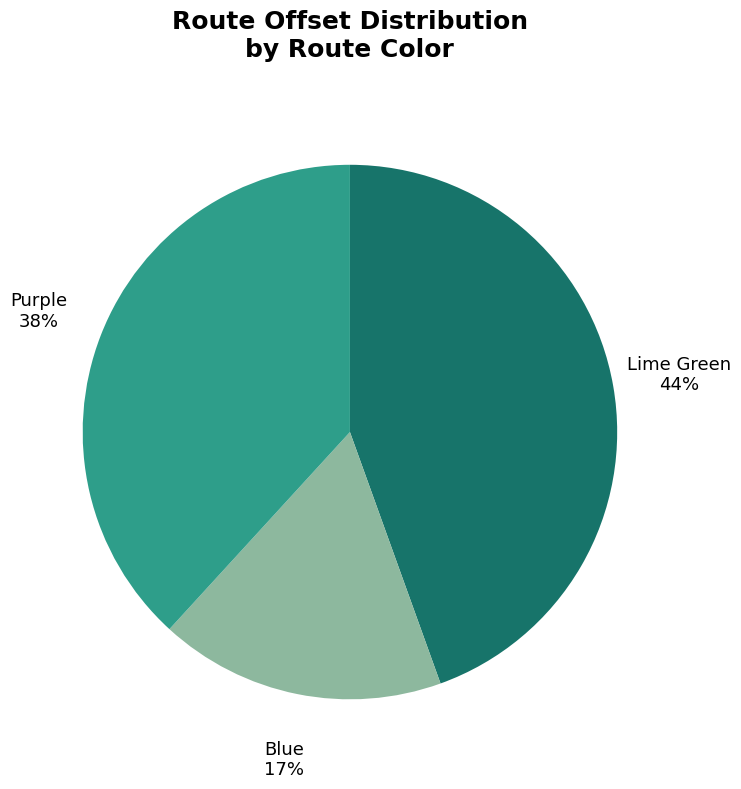

To the nearest percent, what is the combined percentage of Lime Green and Purple?

83%